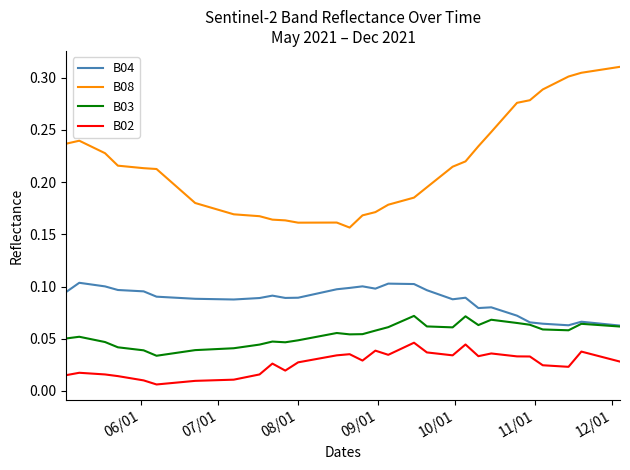

True or false: B04 and B08 intersect in this chart.

False